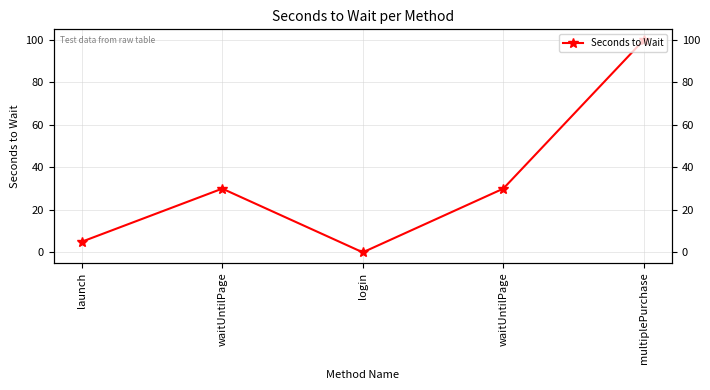

How many values are above zero?

4